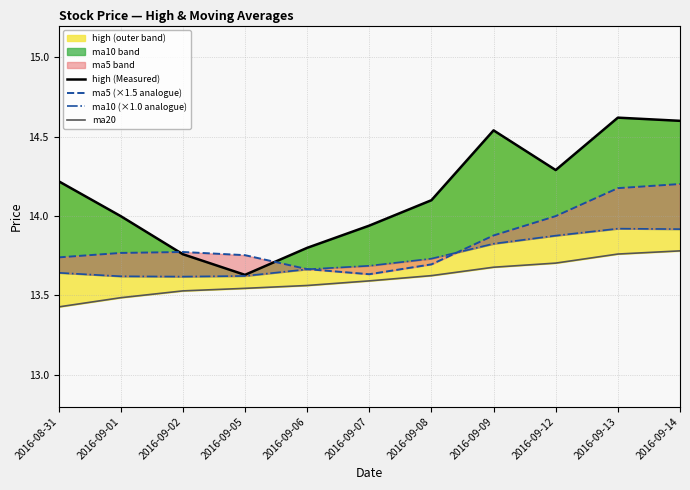

Where is the first local maximum for high (Measured)?

2016-09-09